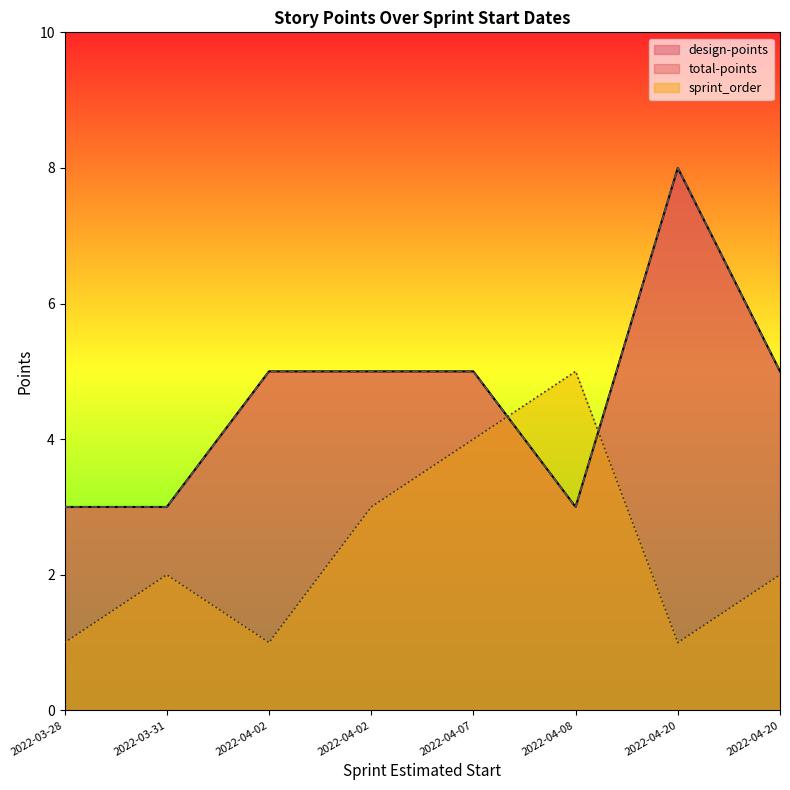

How many sprint_order values are between 1 and 4?

7